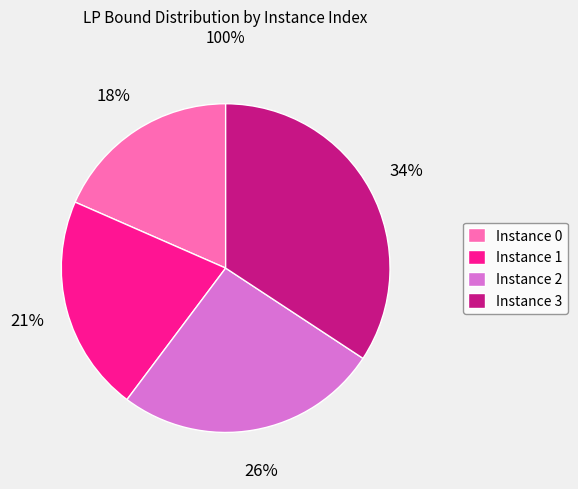

To the nearest percent, what is the average slice percentage?

25%